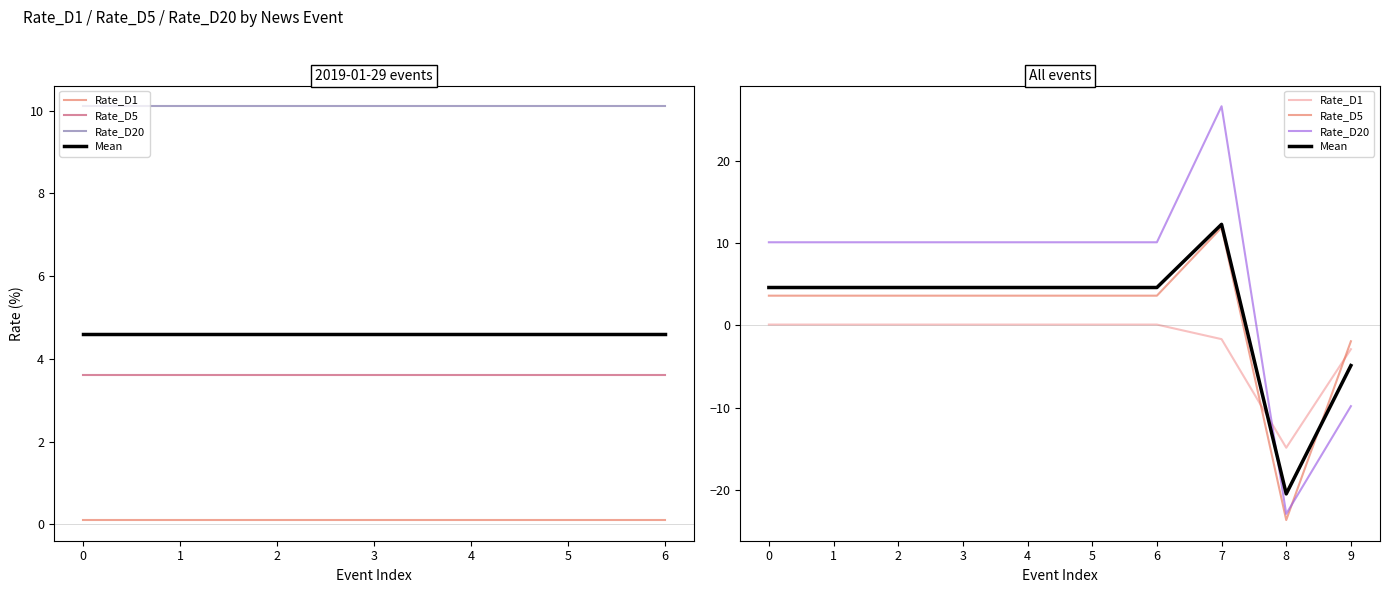

The value of Mean at 9 is -4.9. True or false?

True